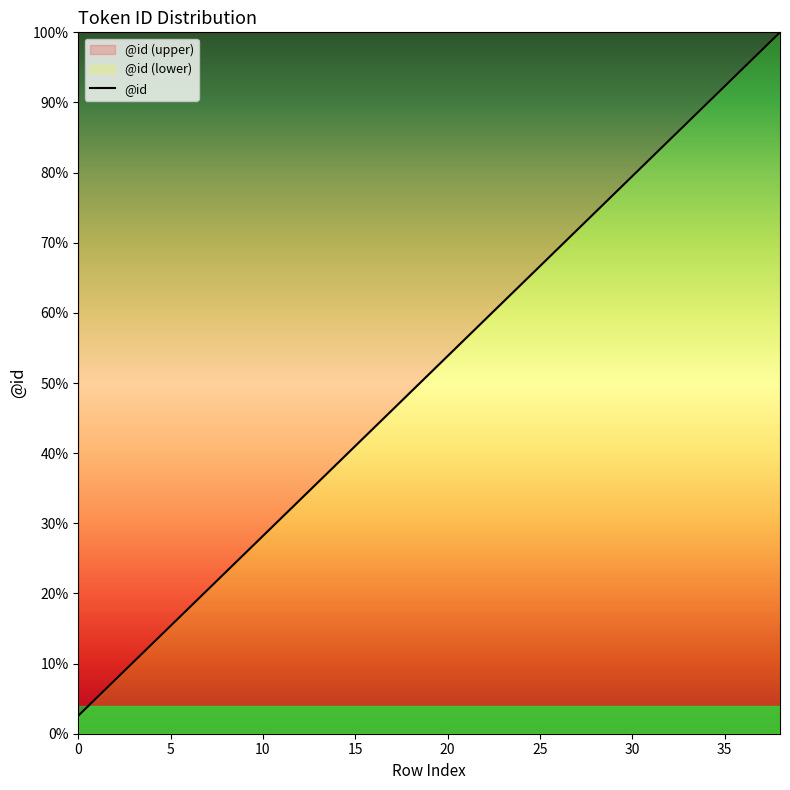

What is the average value?

20